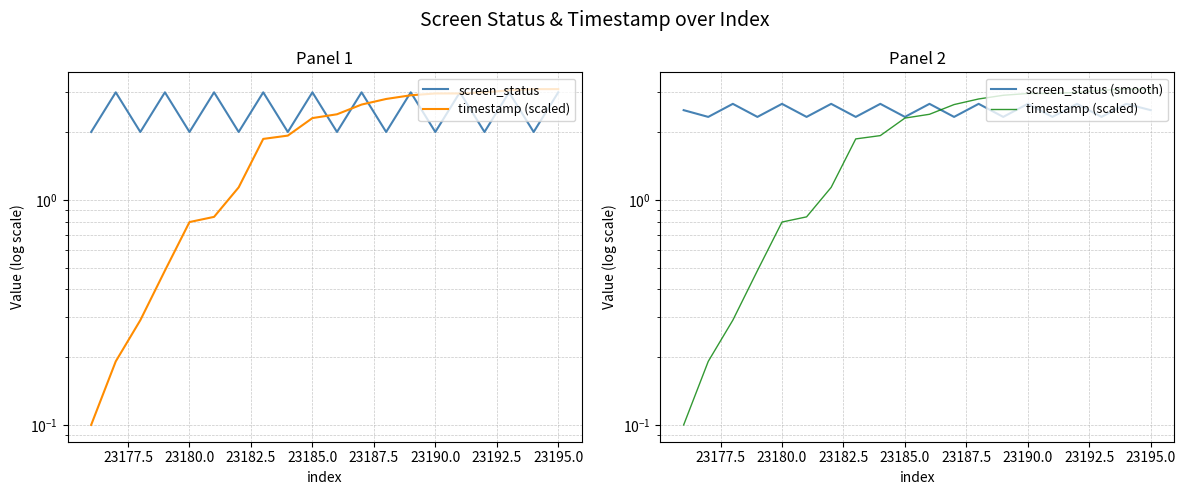

True or false: timestamp (scaled) and screen_status (smooth) cross at least once.

True